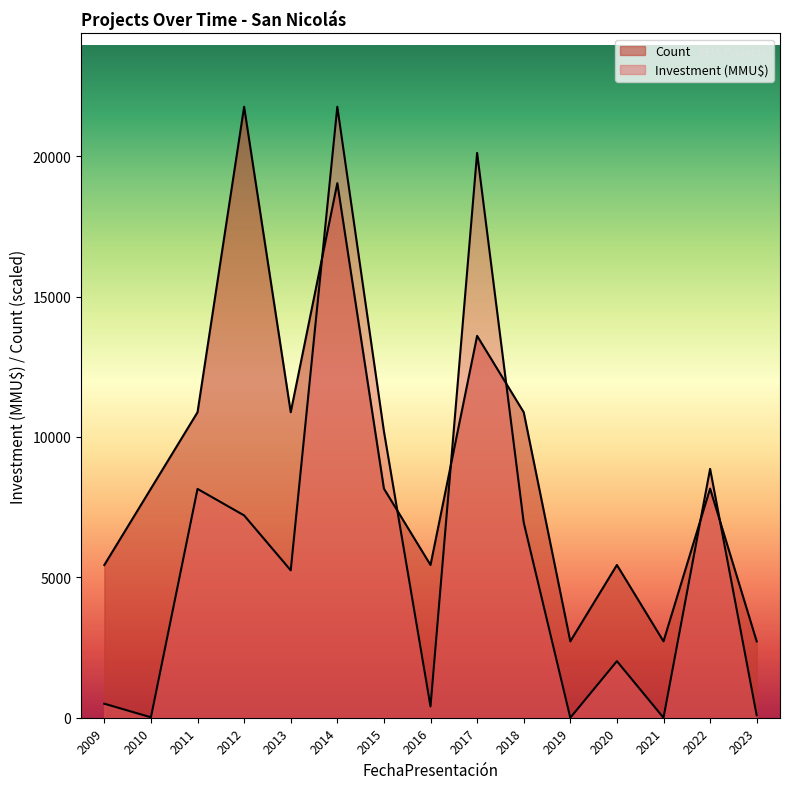

Which series changed the most between 2016-03 and 2018-07?

Investment (MMU$)